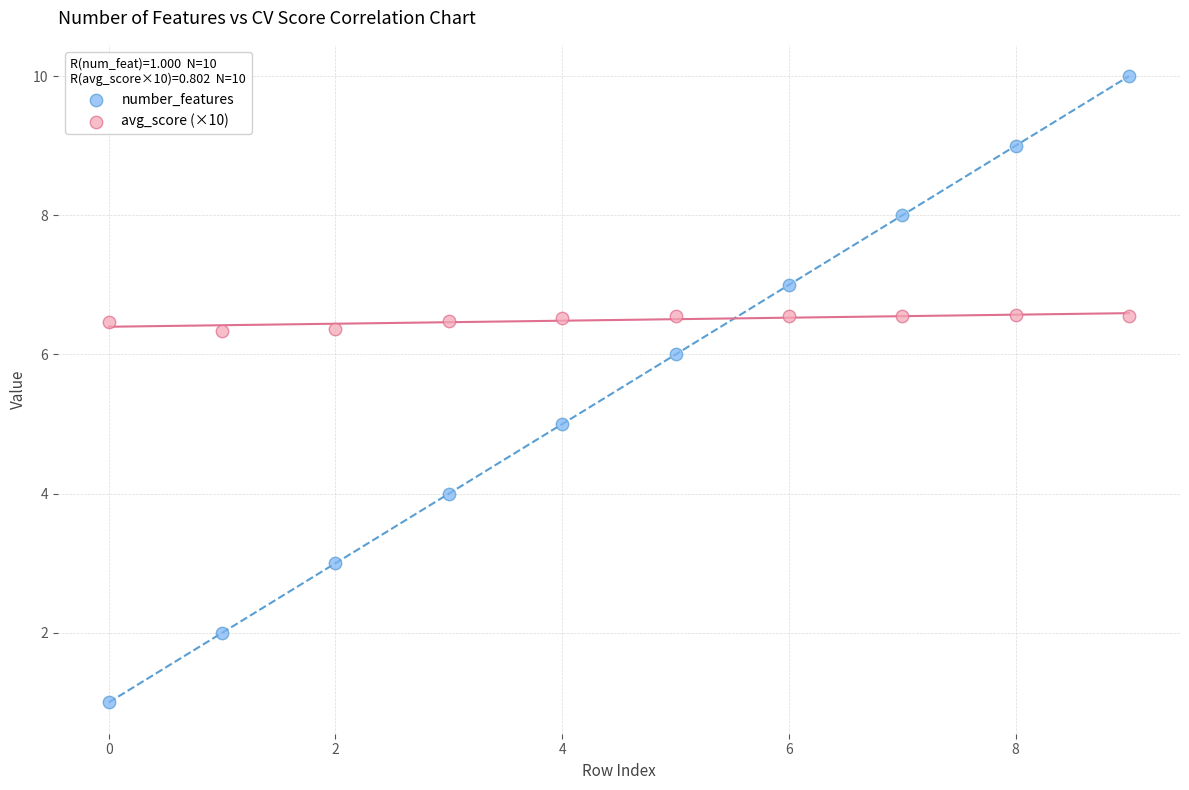

Which series has the largest Y range (max minus min)?

number_features